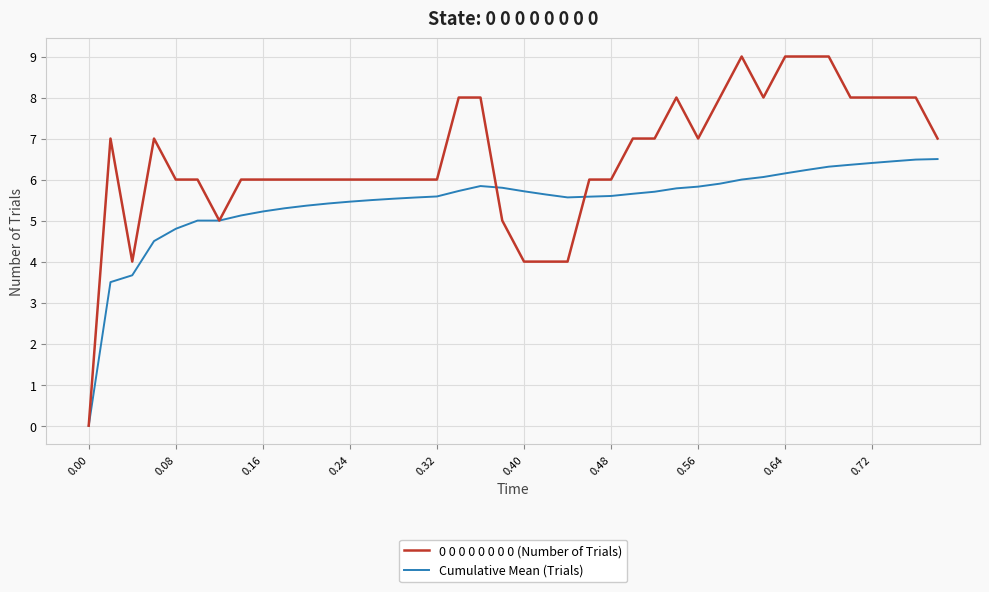

List the series in order of their peak value, highest first.

0 0 0 0 0 0 0 0 (Number of Trials), Cumulative Mean (Trials)